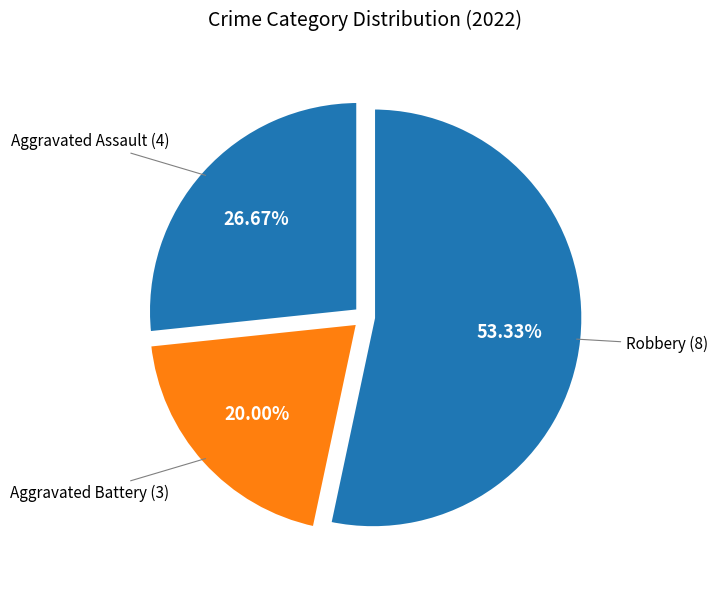

What is the largest slice in the pie chart?

Robbery